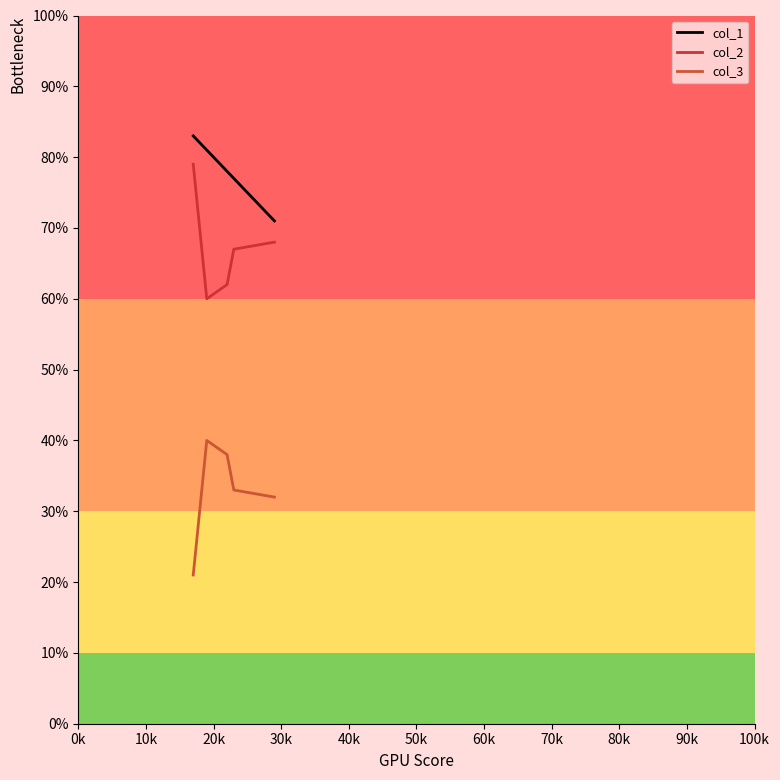

What is the difference between the maximum and second lowest values in the col_3 series?

8